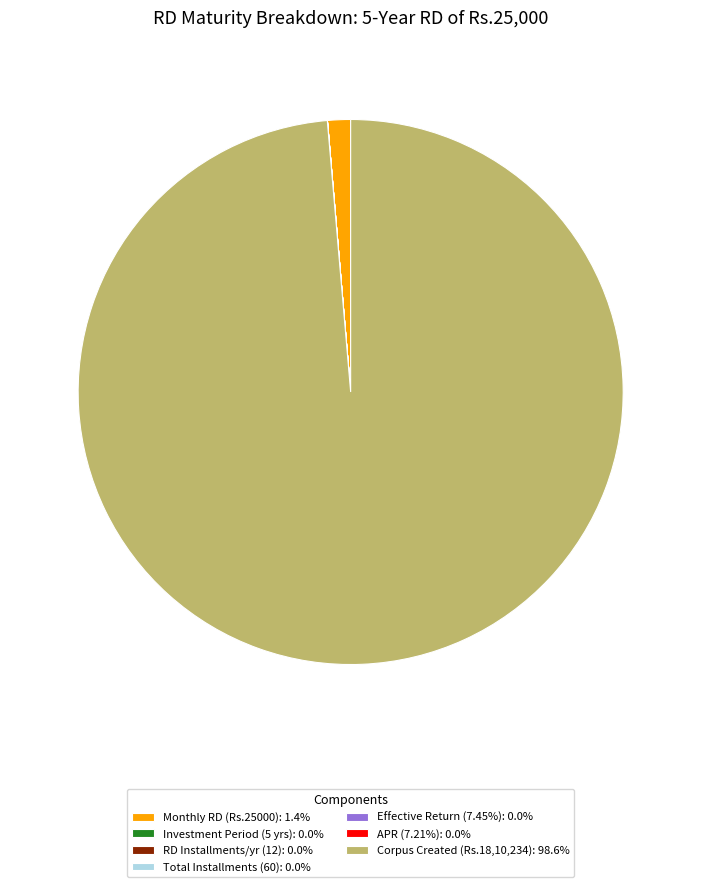

Is there any slice that represents more than half of the pie?

Yes